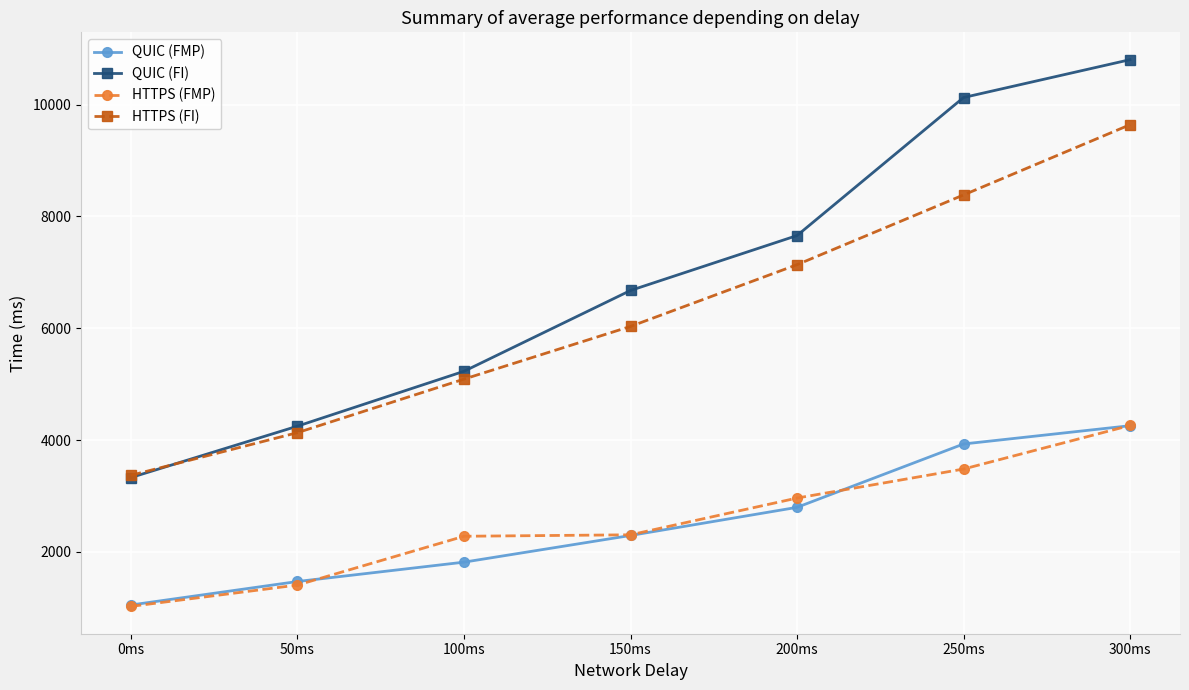

Between 0ms and 50ms, which series saw the biggest shift?

QUIC (FI)